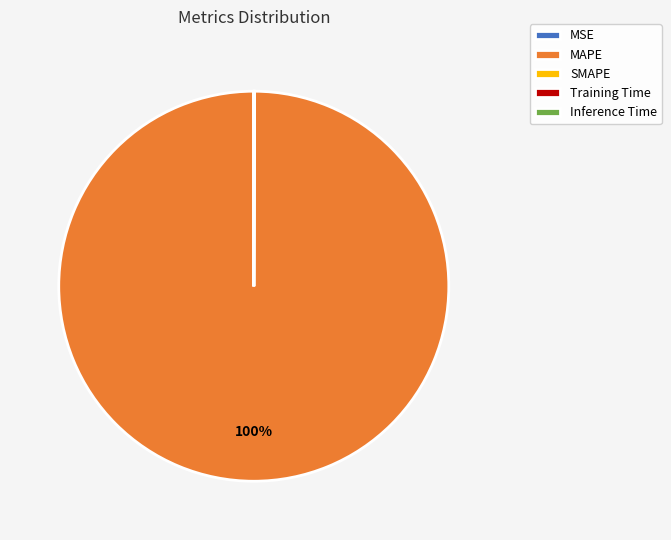

To the nearest percent, what is the average slice percentage?

20%